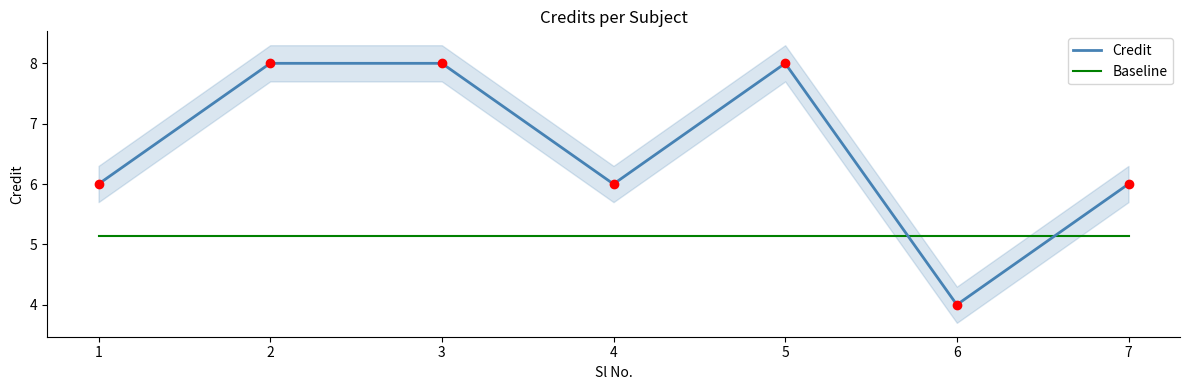

The value of Baseline at 4 is 5.1. True or false?

True